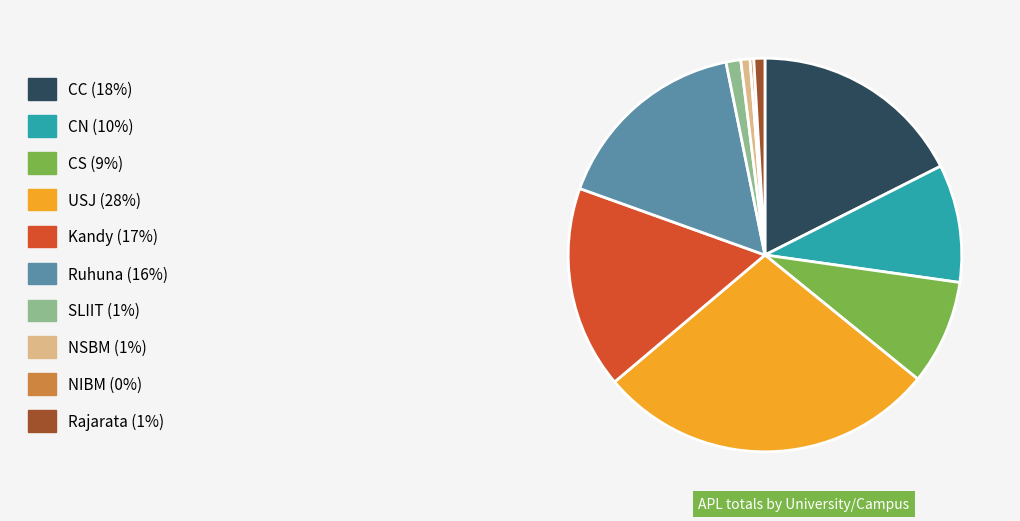

What is the ratio of the value at NSBM to the value at SLIIT?

0.6